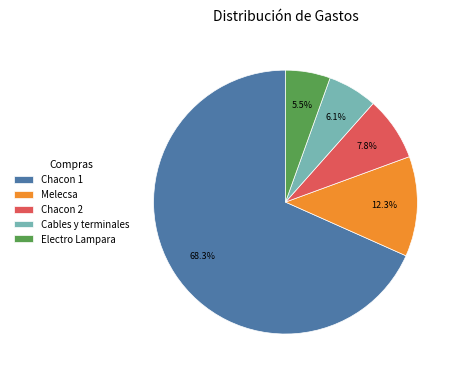

What is the ratio of the value at Melecsa to the value at Chacon 2?

1.6